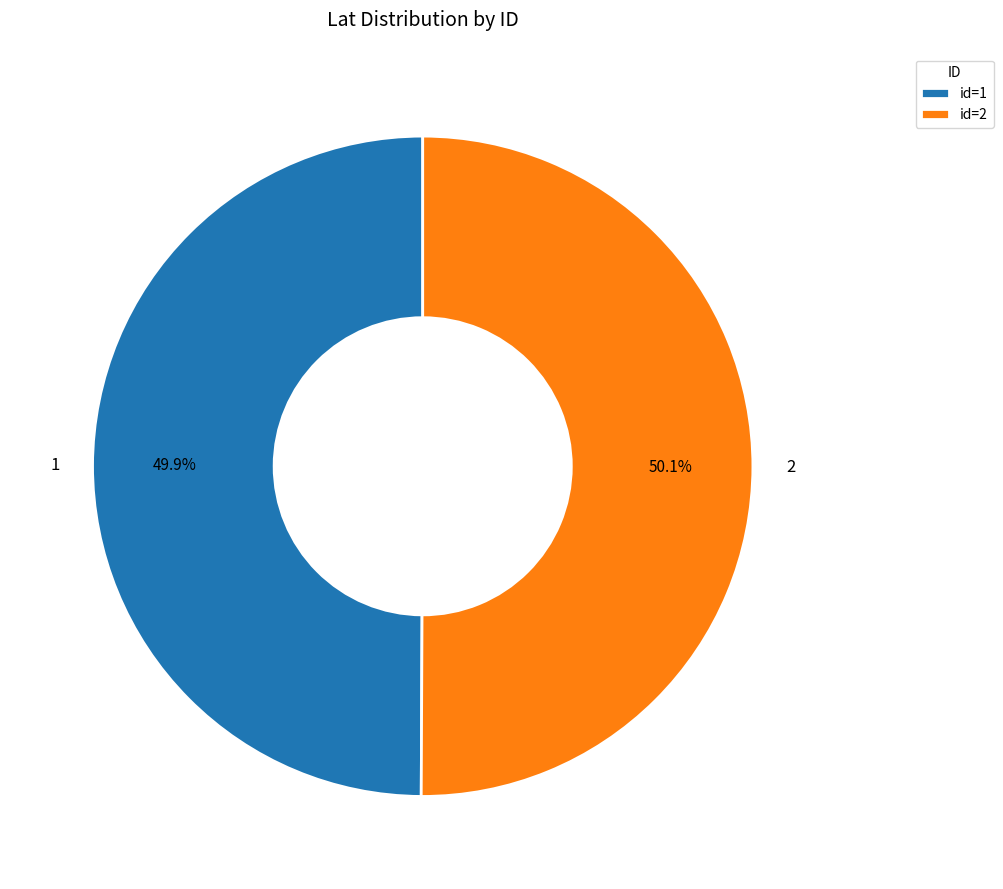

Approximately how many times larger is the value at 2 compared to 1?

1.0